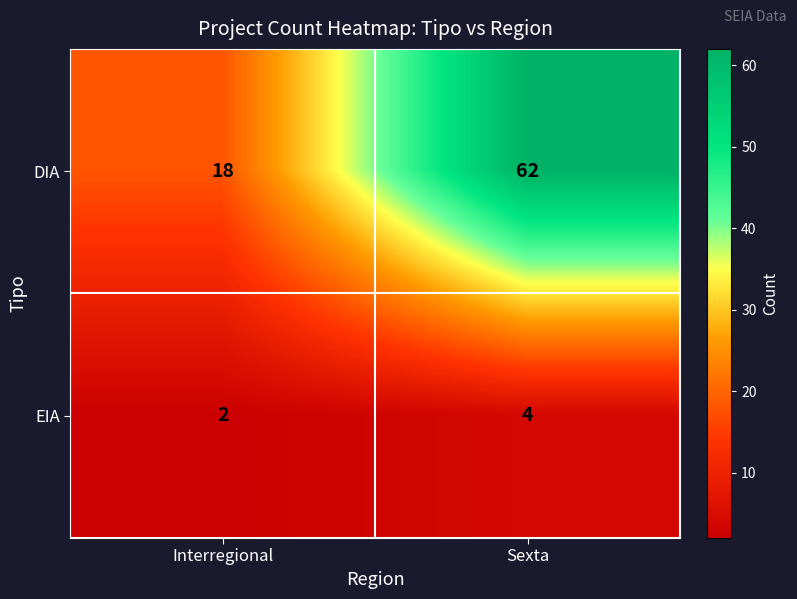

Reading right to left, extract all data points from this chart.

DIA: 62	18
EIA: 4	2